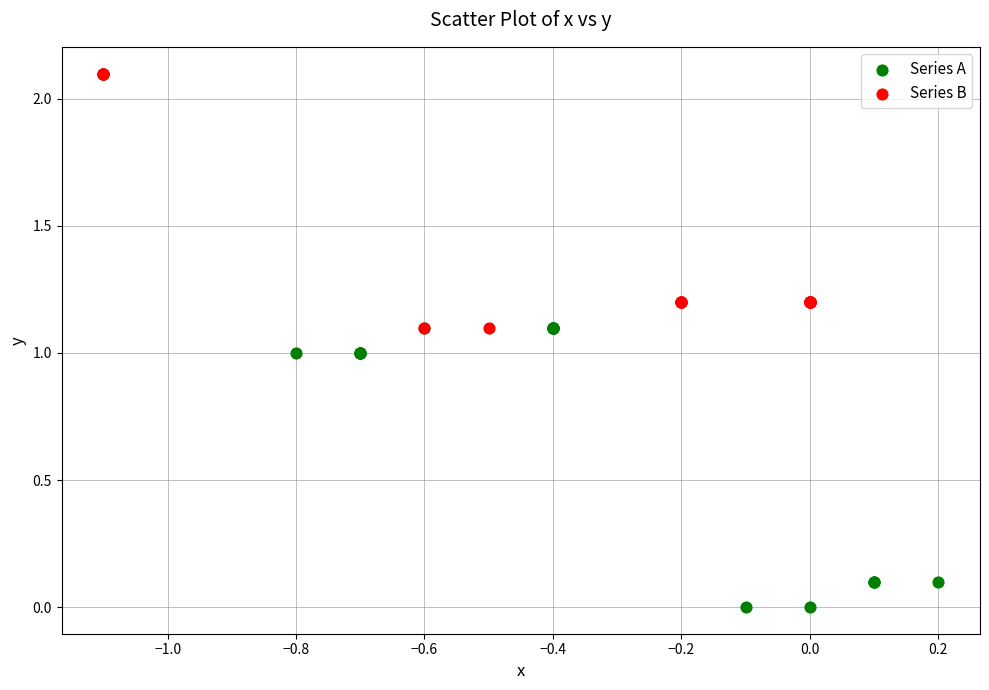

Which series has the widest spread of Y values?

Series A